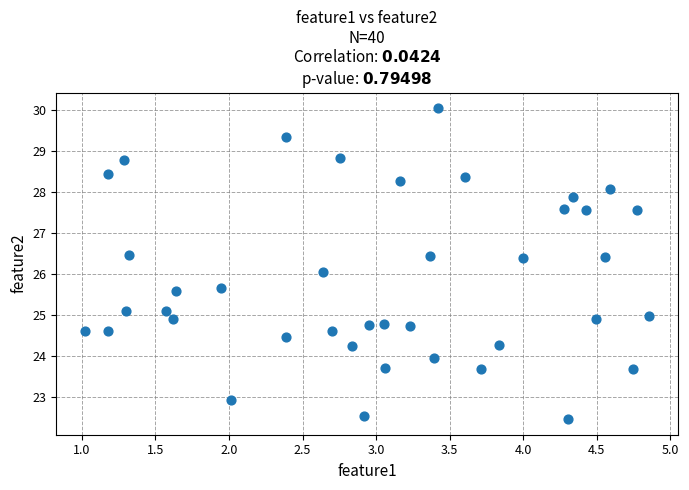

What is the range of X values (max minus min)?

3.8